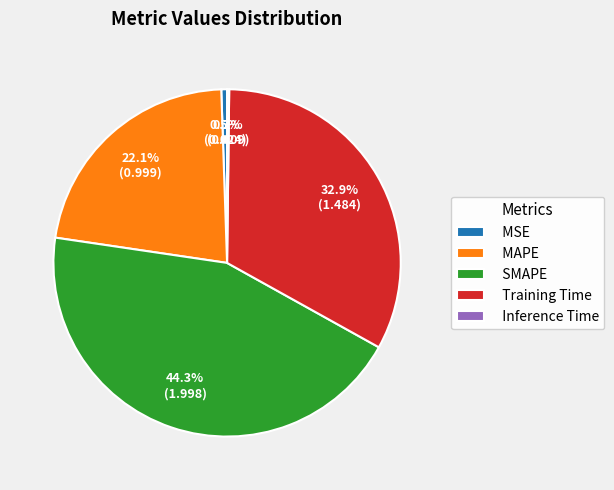

Which slice is the largest?

SMAPE